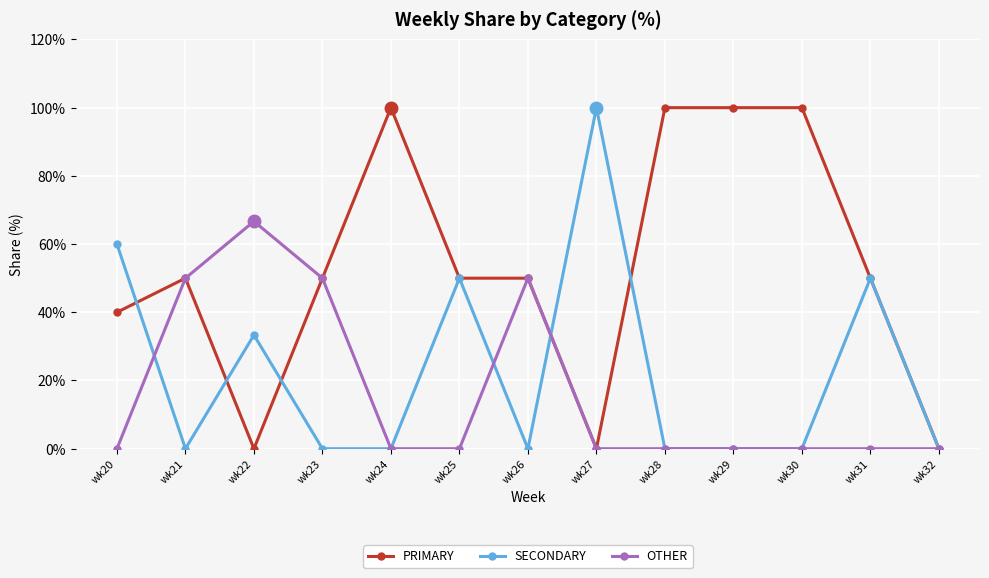

At which category does PRIMARY reach its first local valley?

wk22